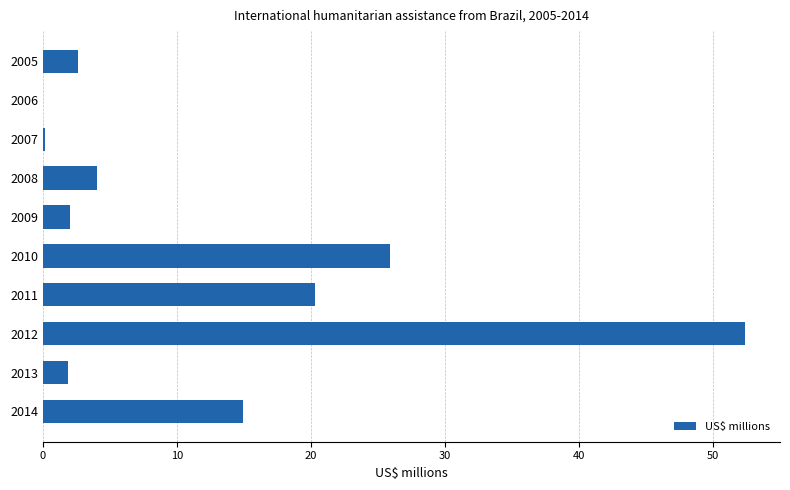

What is the ratio of the value at 2009 to the value at 2005?

0.8